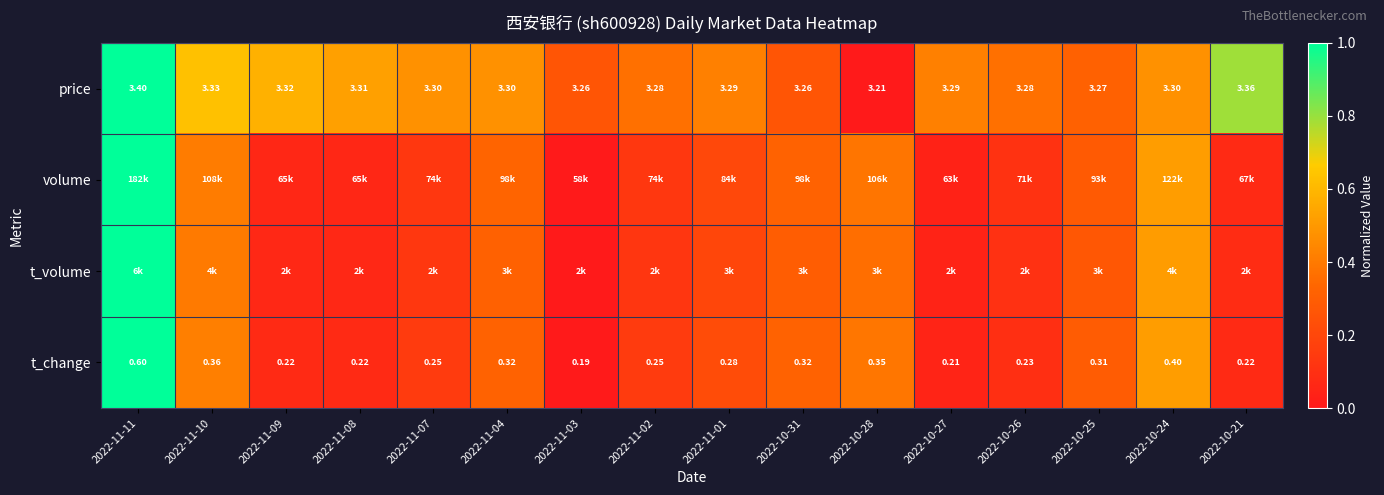

Rank the categories by volume value from lowest to highest.

2022-11-03, 2022-10-27, 2022-11-09, 2022-11-08, 2022-10-21, 2022-10-26, 2022-11-02, 2022-11-07, 2022-11-01, 2022-10-25, 2022-10-31, 2022-11-04, 2022-10-28, 2022-11-10, 2022-10-24, 2022-11-11